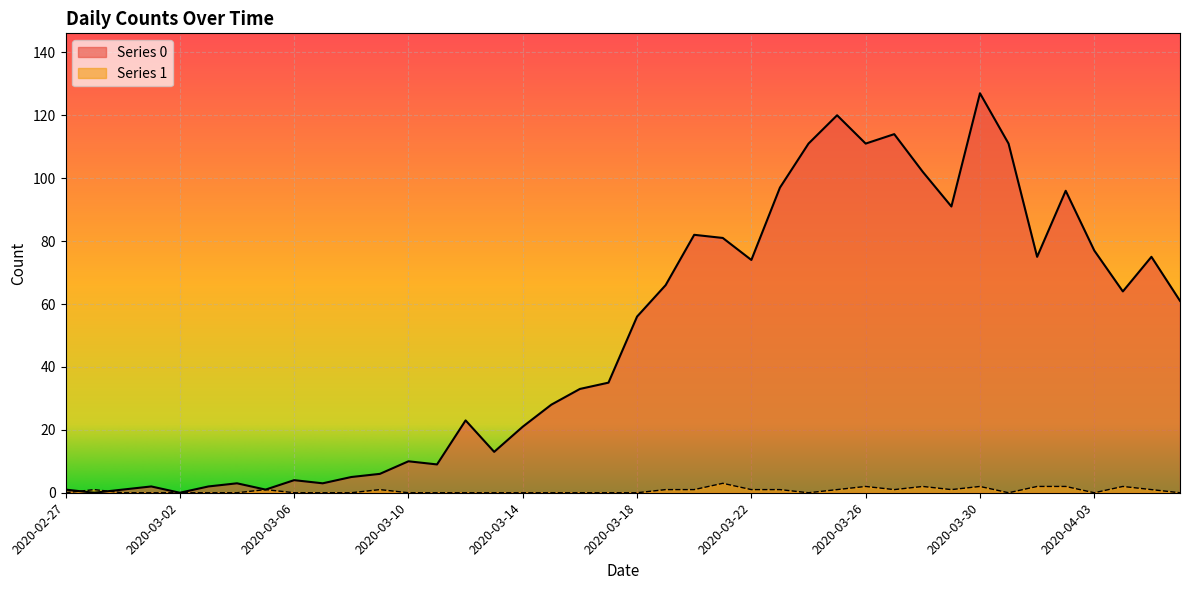

How many interior local peaks does the Series 1 series have?

8